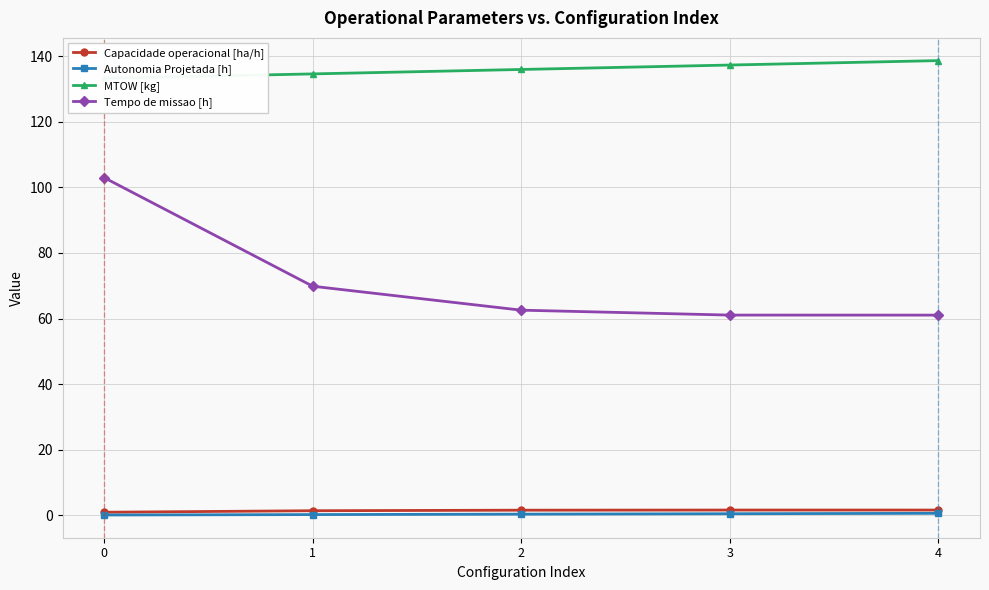

How many data points does each series have?

5